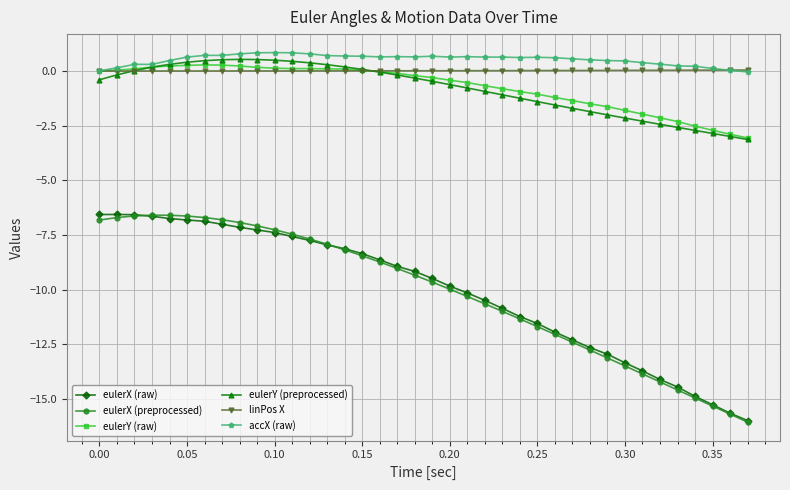

True or false: accX (raw) and eulerX (preprocessed) cross at least once.

False